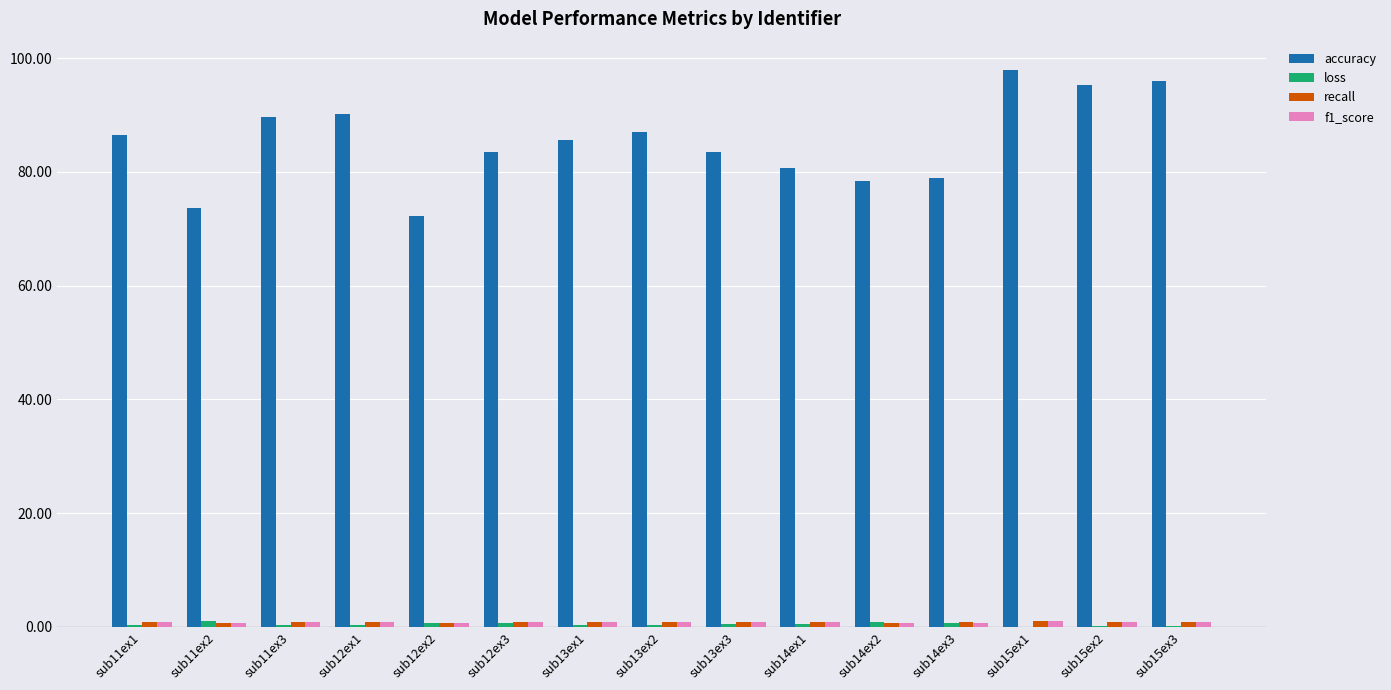

Between sub14ex3 and sub15ex2, which series saw the biggest shift?

accuracy